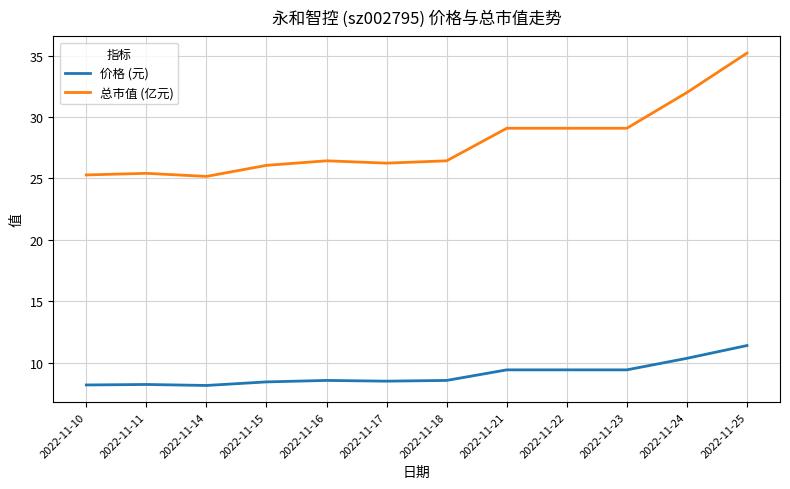

What are all the series names shown in the legend?

价格 (元), 总市值 (亿元)